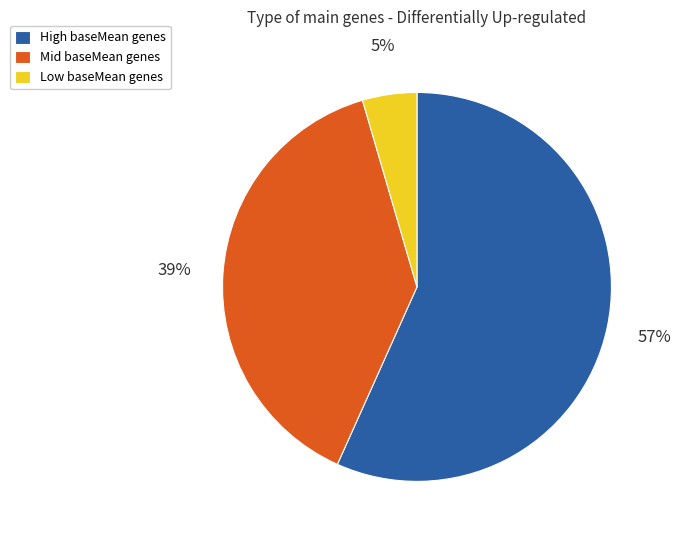

True or false: High baseMean genes accounts for 47% of the total.

False